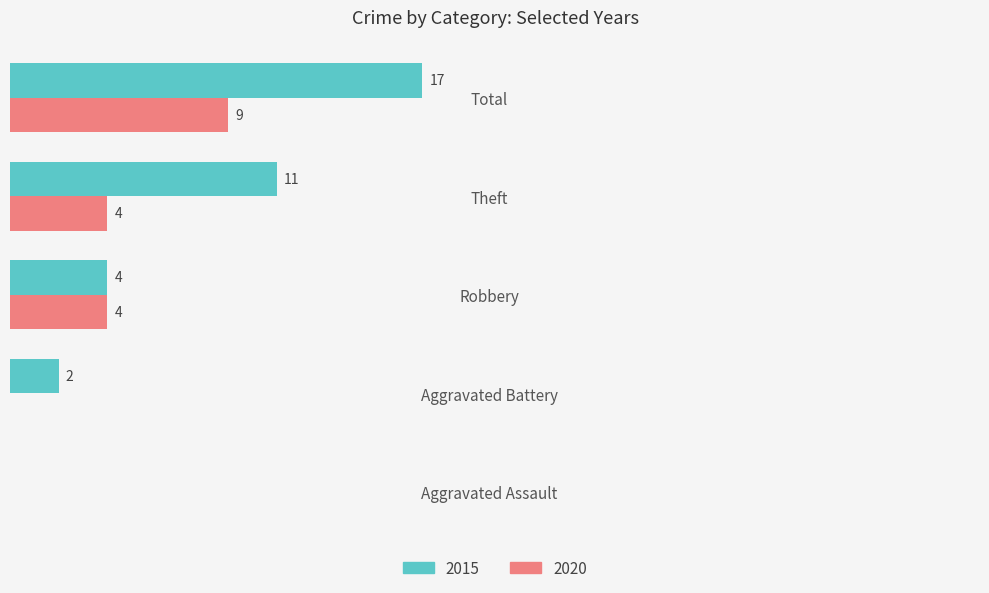

Which category has the highest value in the 2015 series?

Total